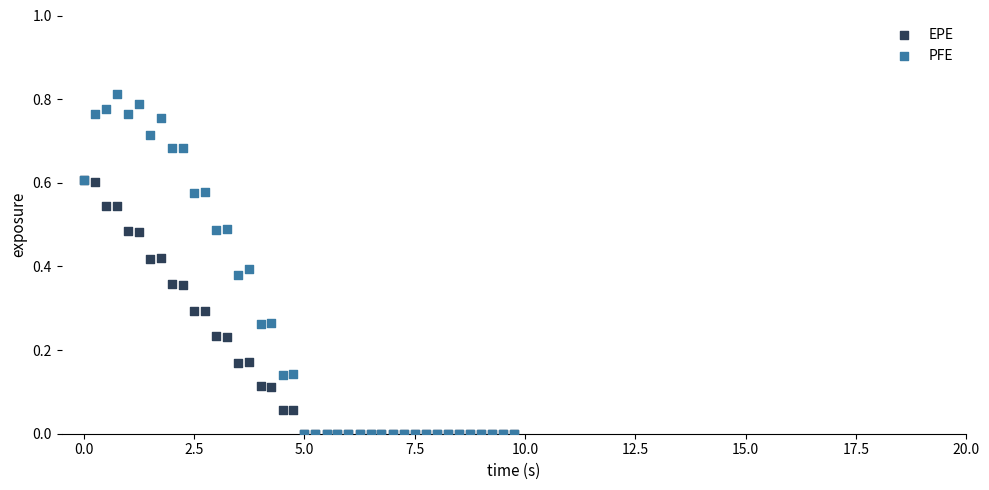

Which series has the widest spread of Y values?

PFE